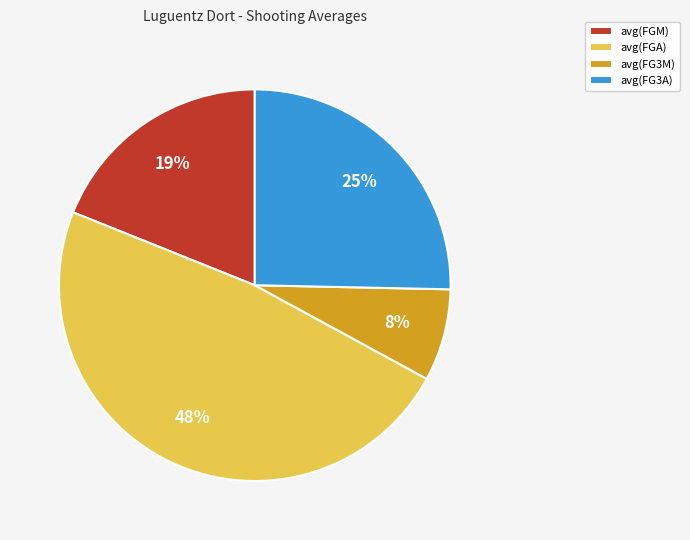

Which slice is the largest?

avg(FGA)